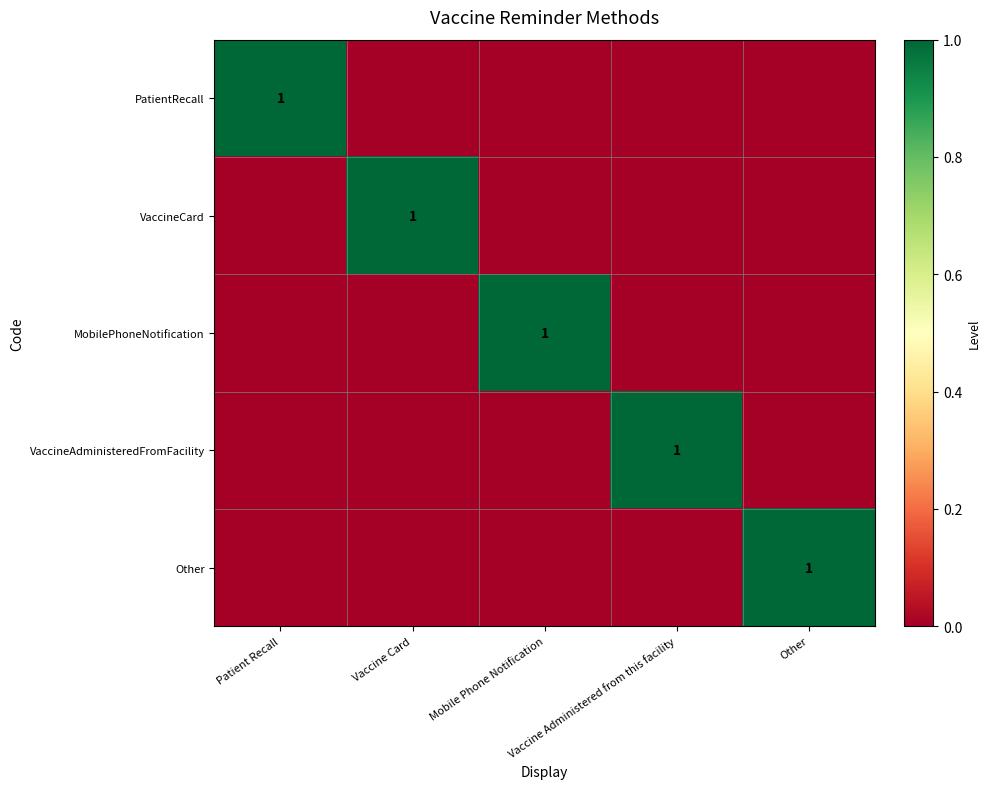

At which label does MobilePhoneNotification reach its peak?

Mobile Phone Notification